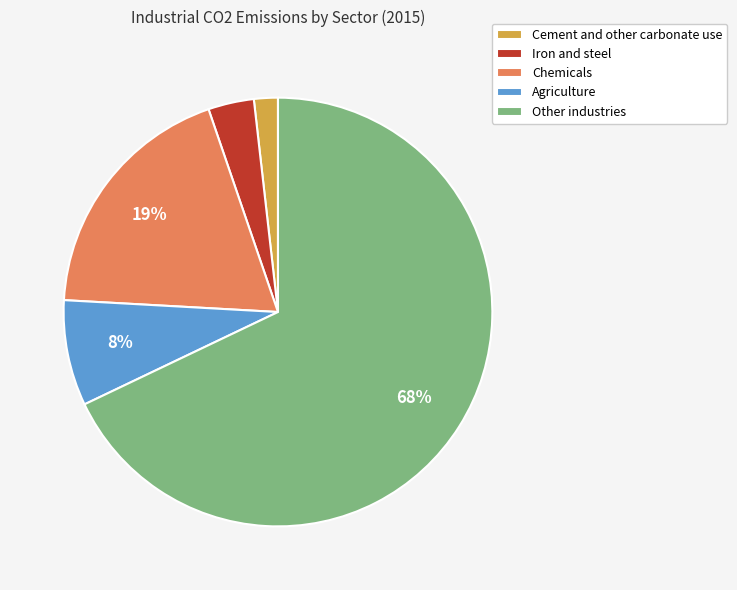

Does Other industries account for over 50% of the chart?

Yes